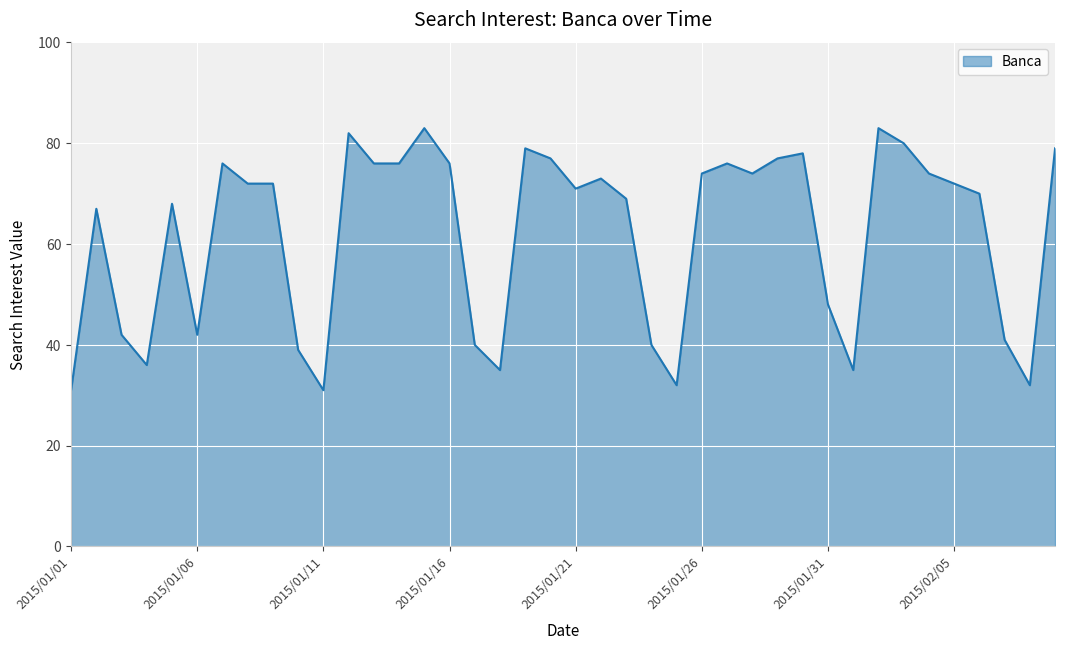

What is the smallest value displayed?

31